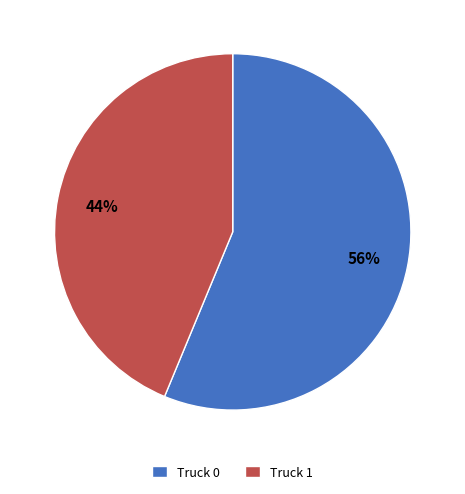

How many segments does this pie chart have?

2